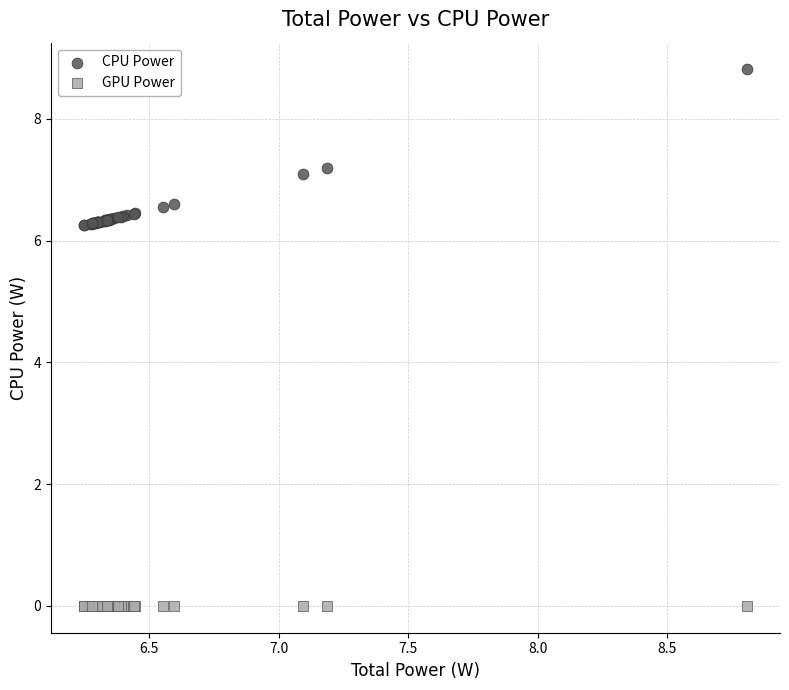

Which series contains the highest Y value?

CPU Power